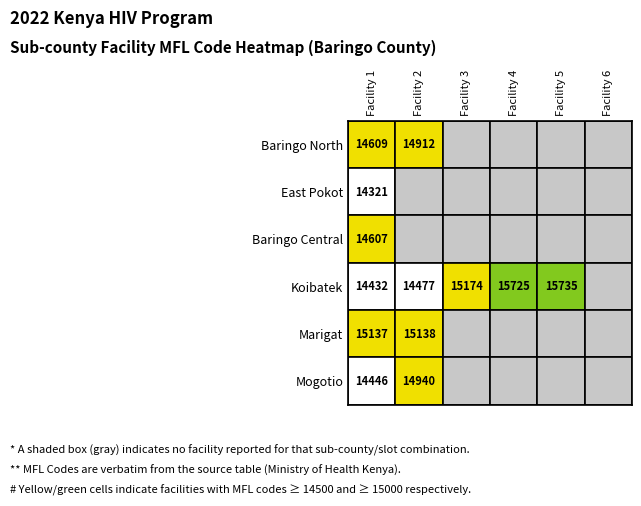

What is the difference between the maximum and second lowest values in the East Pokot series?

14321